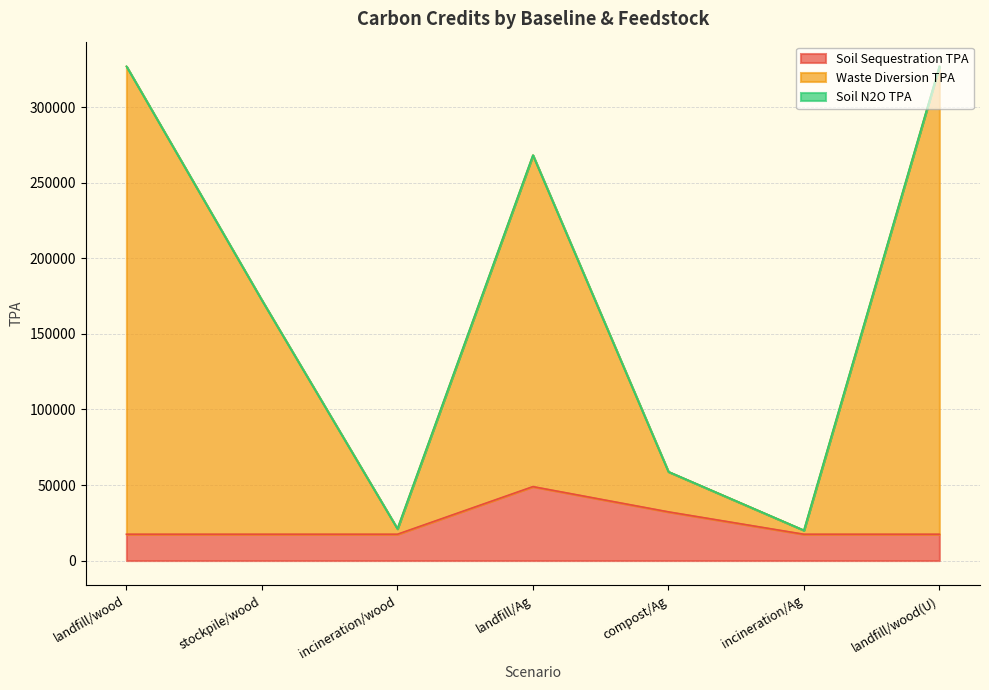

What is the value of the Soil Sequestration TPA point at the 7th from the left?

17417